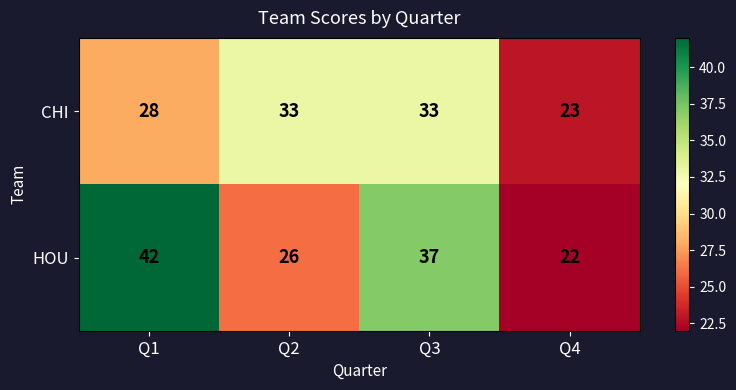

Reading right to left, what are all the values shown in this chart?

CHI: 23	33	33	28
HOU: 22	37	26	42